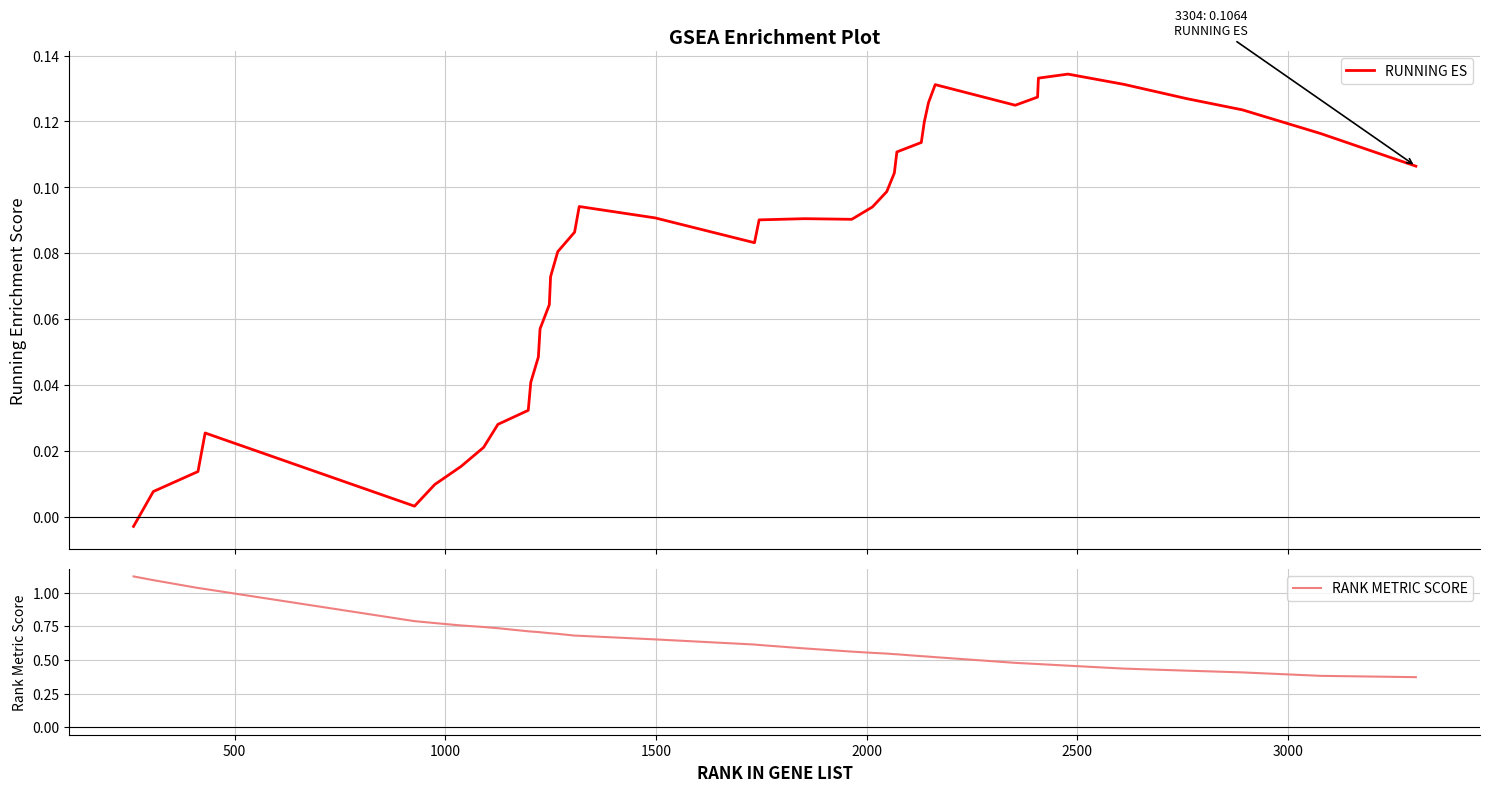

True or false: RUNNING ES and RANK METRIC SCORE cross at least once.

False